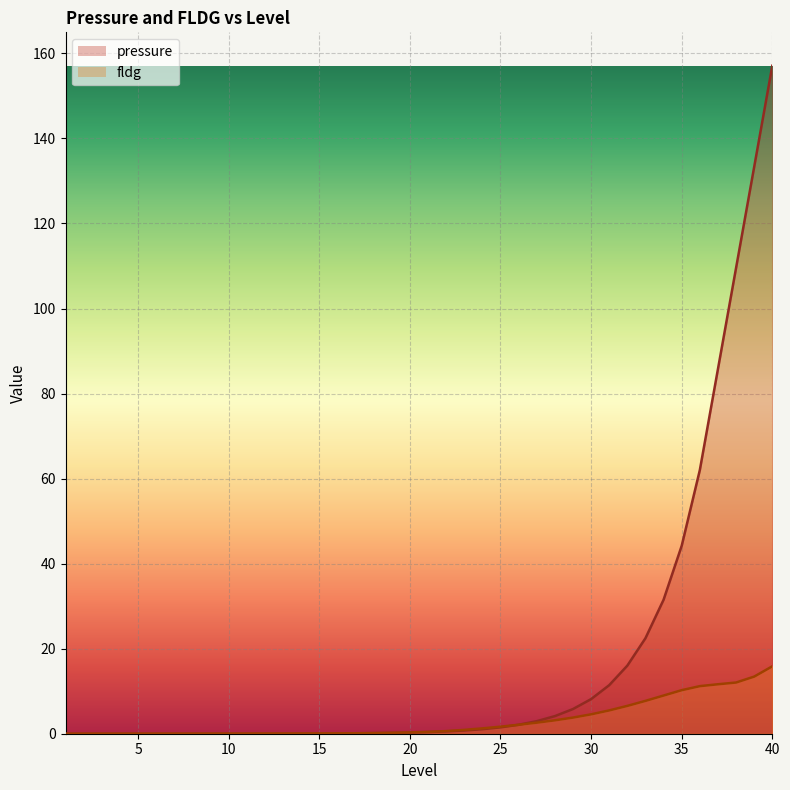

What is the average value of the fldg series?

3.1